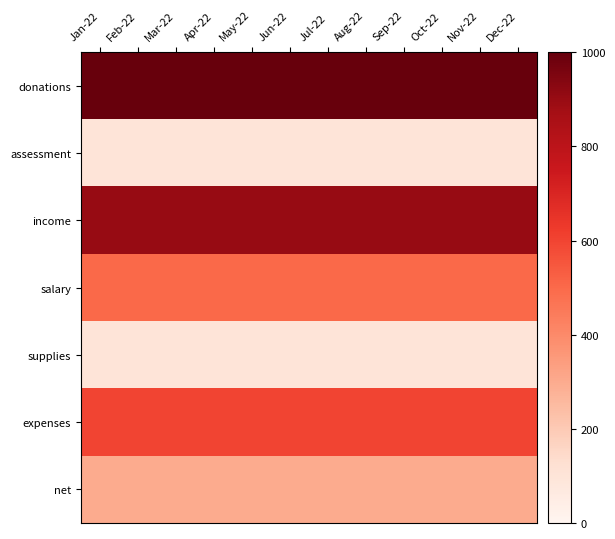

How many distinct data groups are displayed?

7